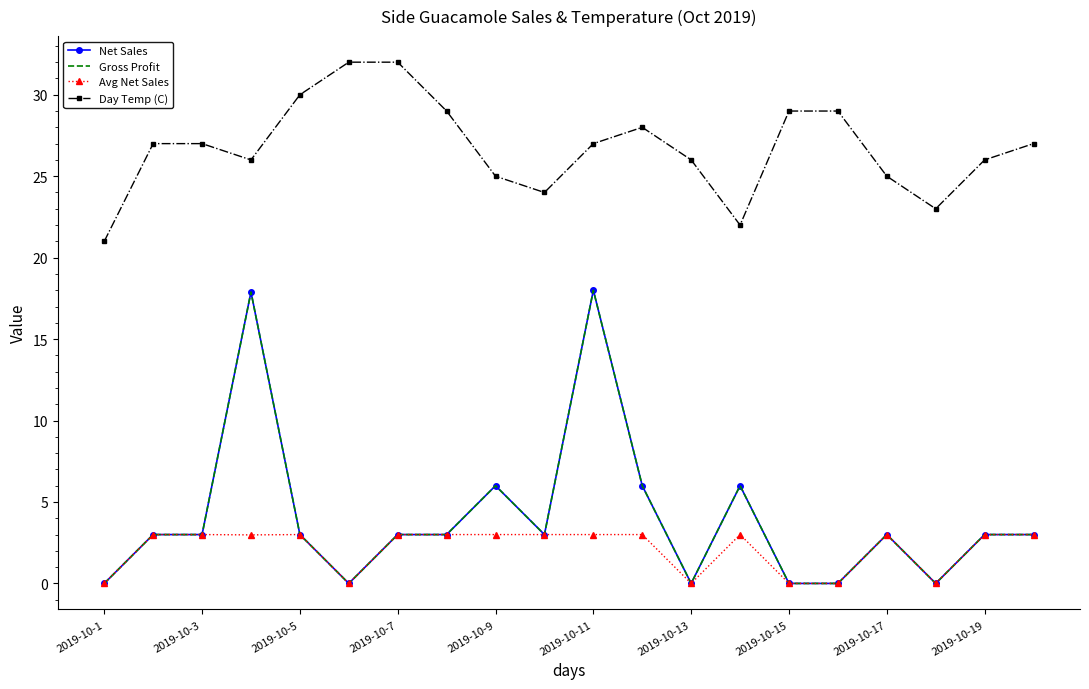

Does the chart have visible grid lines?

No